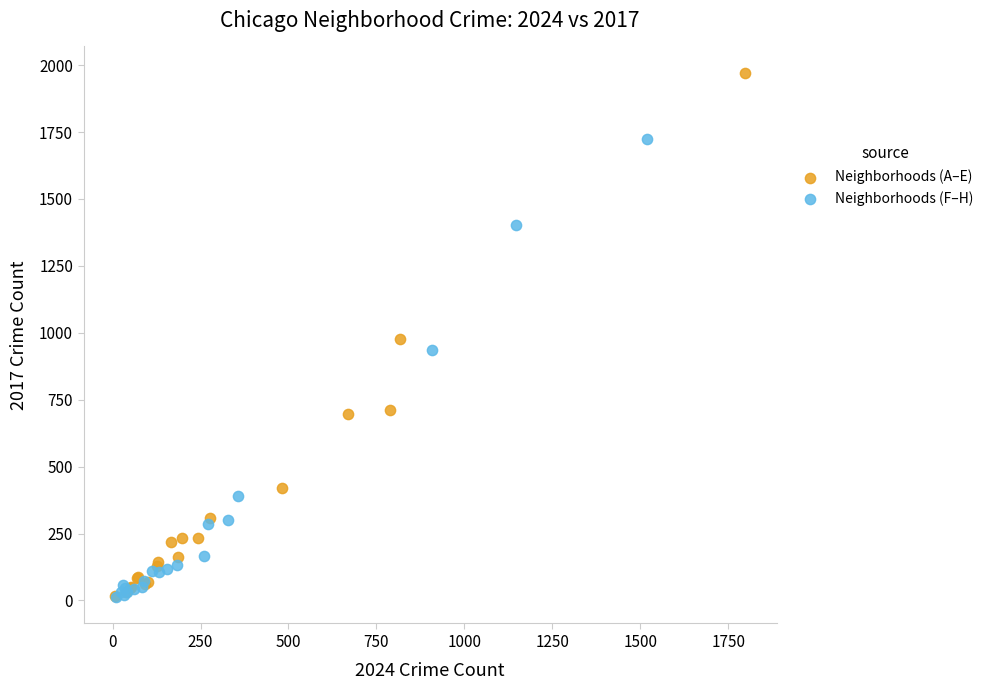

Which series reaches the maximum Y coordinate?

Neighborhoods (A–E)